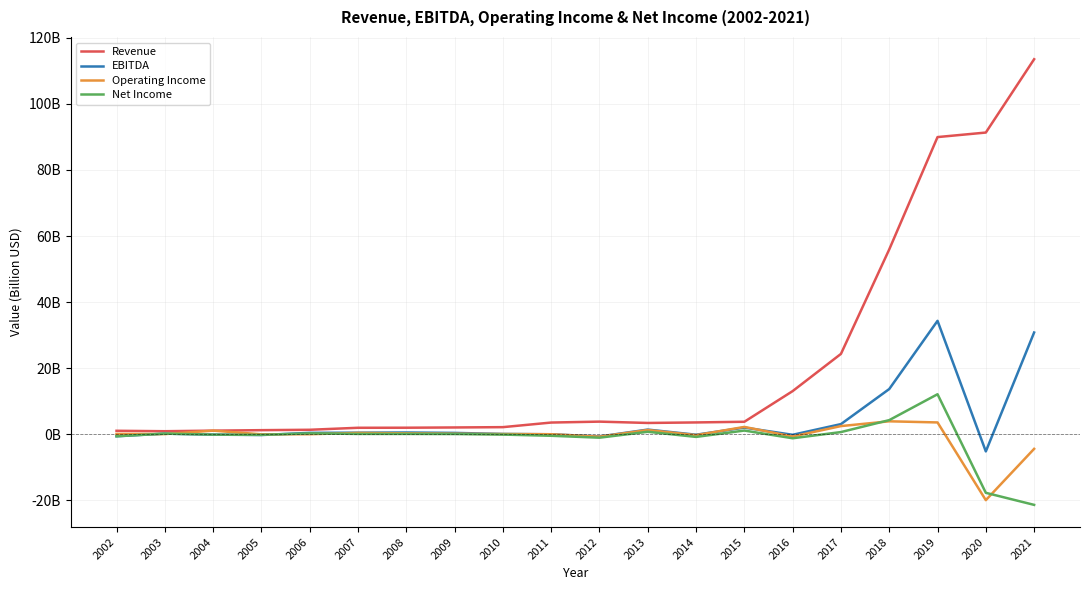

Which series has the largest total across all categories?

Revenue